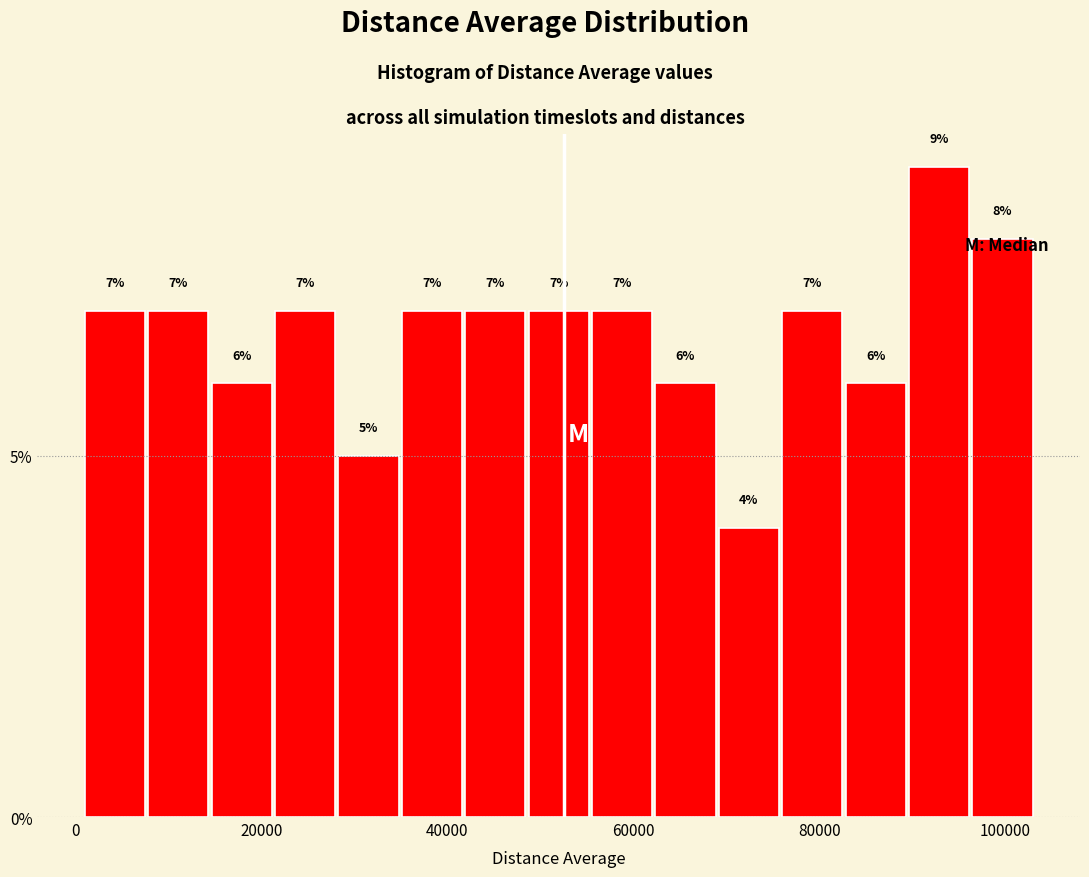

Around what value on the x-axis is the tallest bar? Give the approximate position of its centre, as read against the axis.

92000